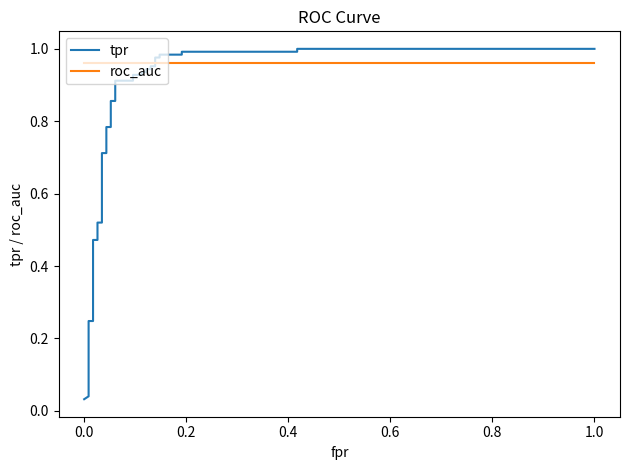

Reading left to right, extract all data points from this chart.

tpr: 0.0	0.0	0.1	0.1	0.1	0.1	0.2	0.2	0.2	0.5	0.5	0.5	0.5	0.7	0.7	0.8	0.8	0.9	0.9	0.9	0.9	0.9	0.9	0.9	0.9	0.9	0.9	1.0	1.0	1.0	1.0	1.0	1.0	1.0	1.0	1.0	1.0
roc_auc: 1.0	1.0	1.0	1.0	1.0	1.0	1.0	1.0	1.0	1.0	1.0	1.0	1.0	1.0	1.0	1.0	1.0	1.0	1.0	1.0	1.0	1.0	1.0	1.0	1.0	1.0	1.0	1.0	1.0	1.0	1.0	1.0	1.0	1.0	1.0	1.0	1.0